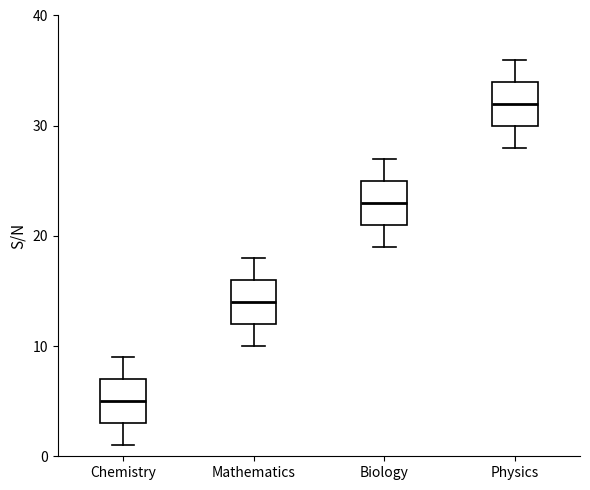

Which box has the highest median line?

Physics